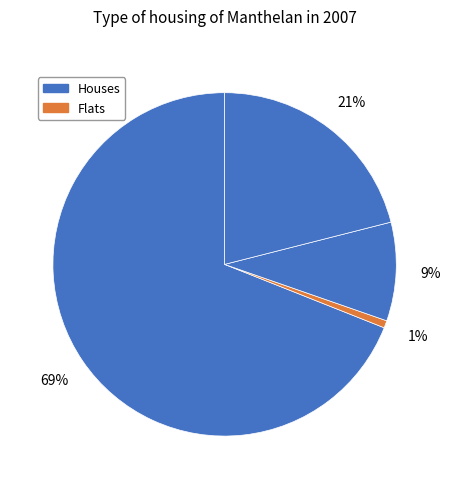

Is there any slice that represents more than half of the pie?

Yes